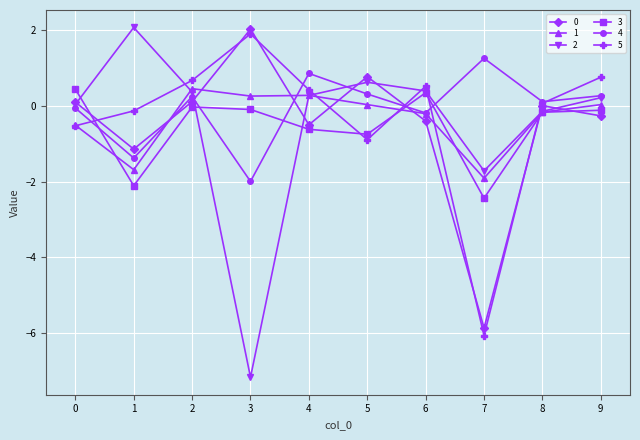

Which series has the largest total across all categories?

4